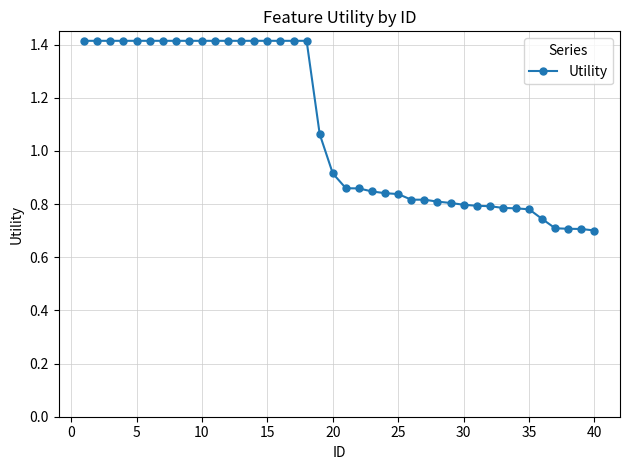

What is the maximum value shown in the chart?

1.4